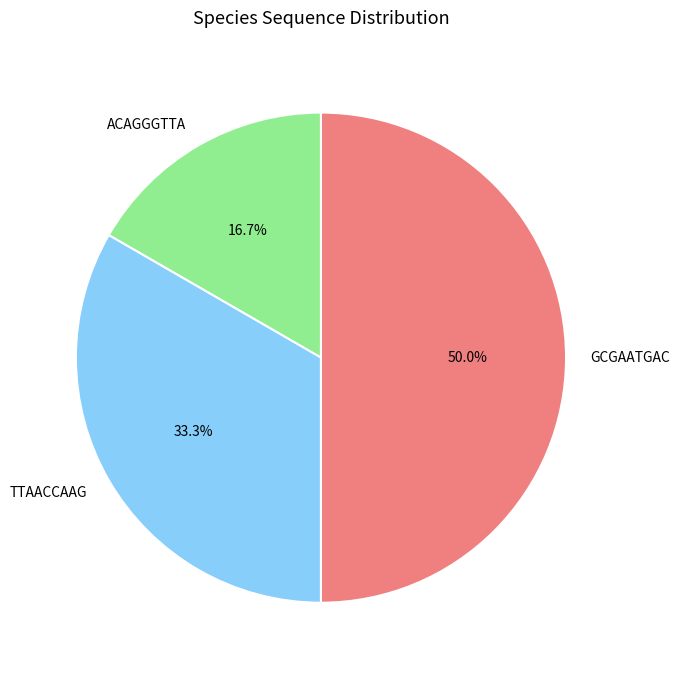

To the nearest percent, what percentage of the pie is GCGAATGAC?

50%